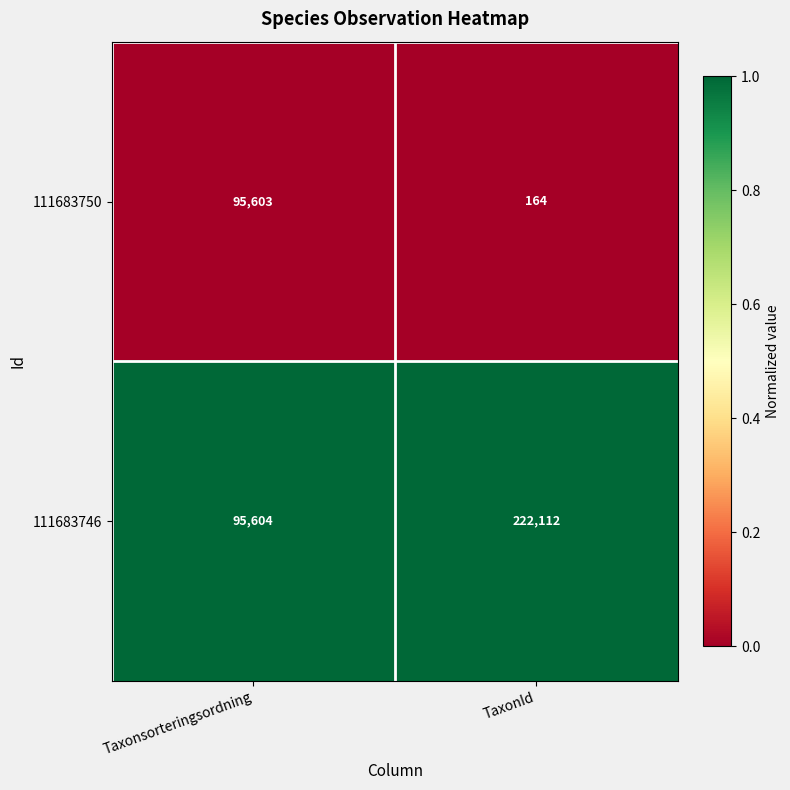

At which label does 111683750 reach its peak?

Taxonsorteringsordning